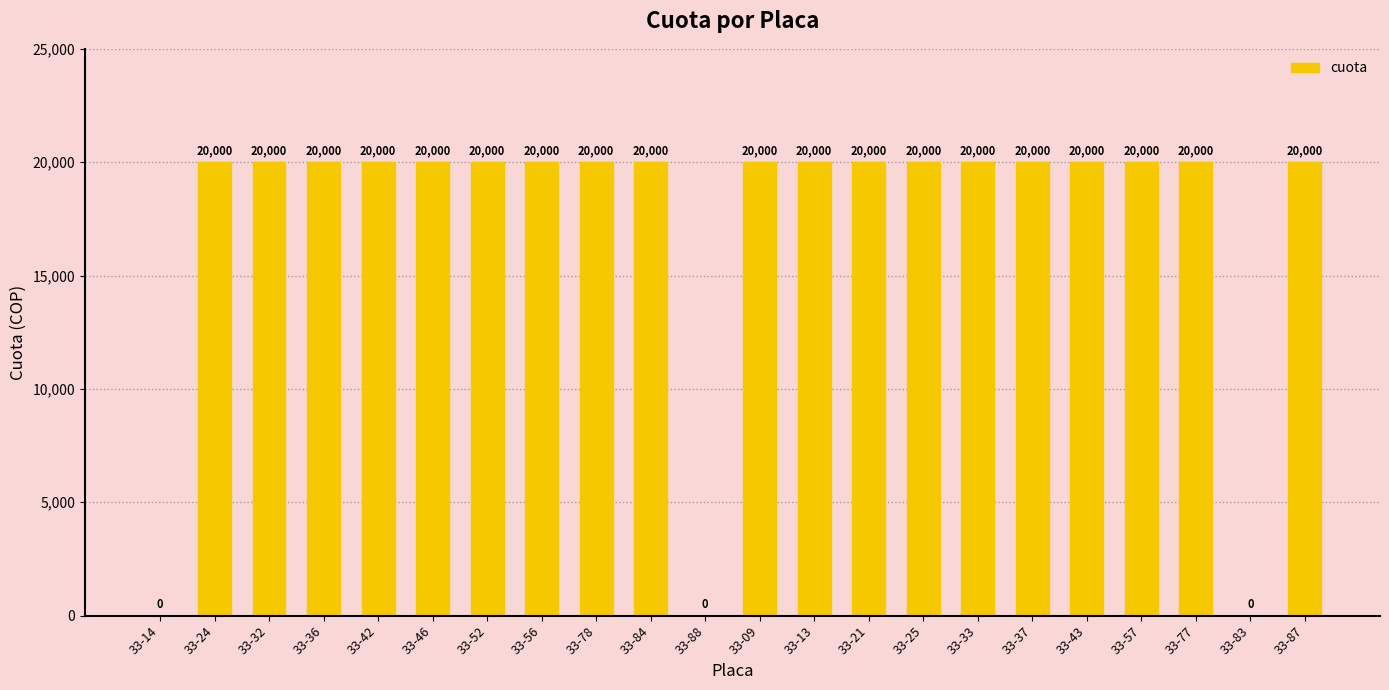

What is the sum of all values?

380000